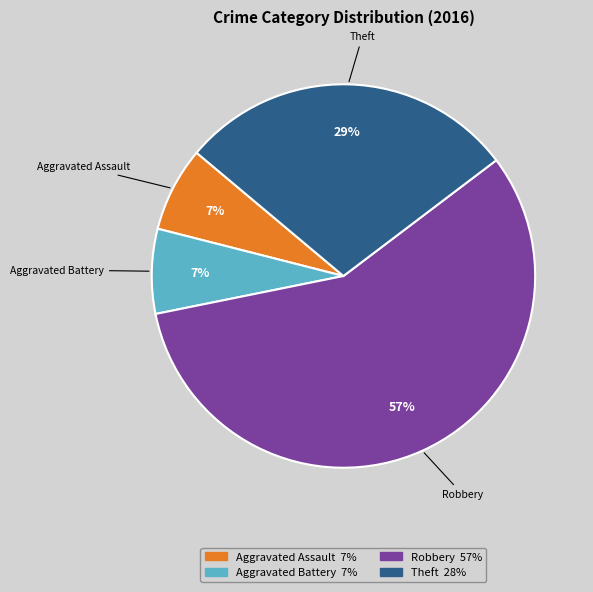

What percentage is the Robbery slice, to the nearest percent?

57%